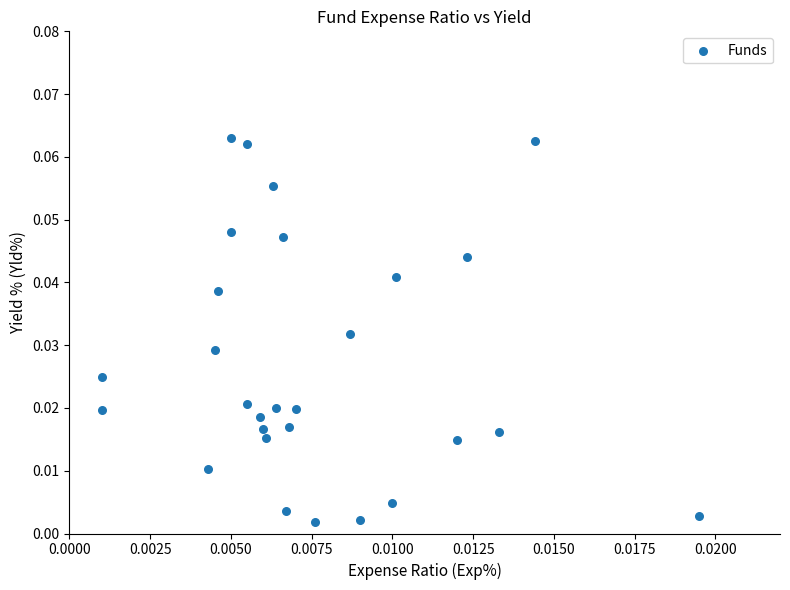

How many points are shown in the scatter plot?

28